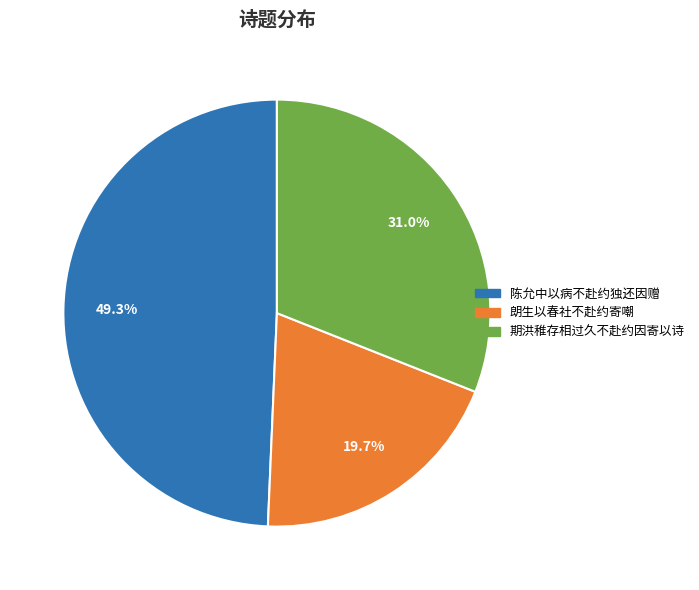

Which category has the biggest portion of the pie?

陈允中以病不赴约独还因赠